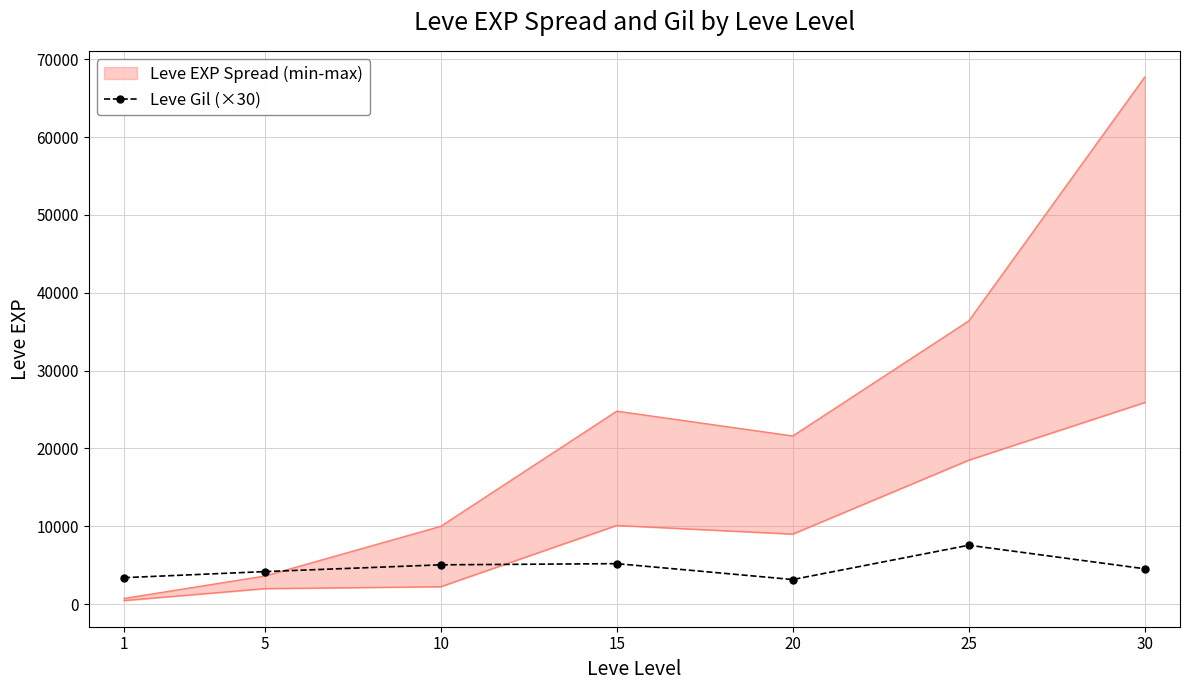

Count the number of categories in the chart.

7